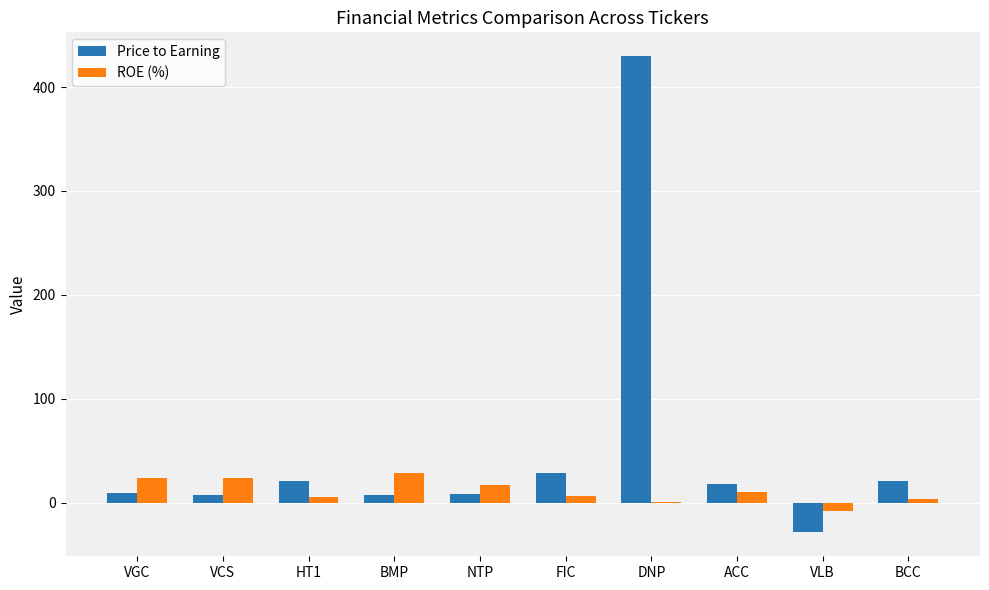

At which category is the sum across all series the highest?

DNP